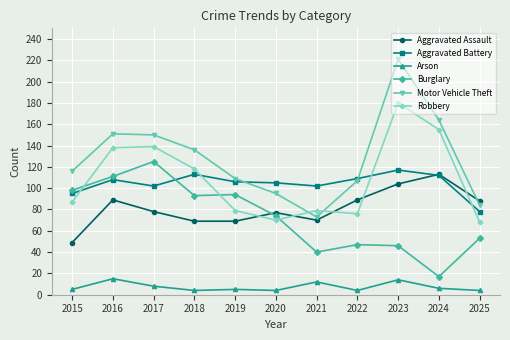

What is the value of the Motor Vehicle Theft point at the 7th from the left?

73